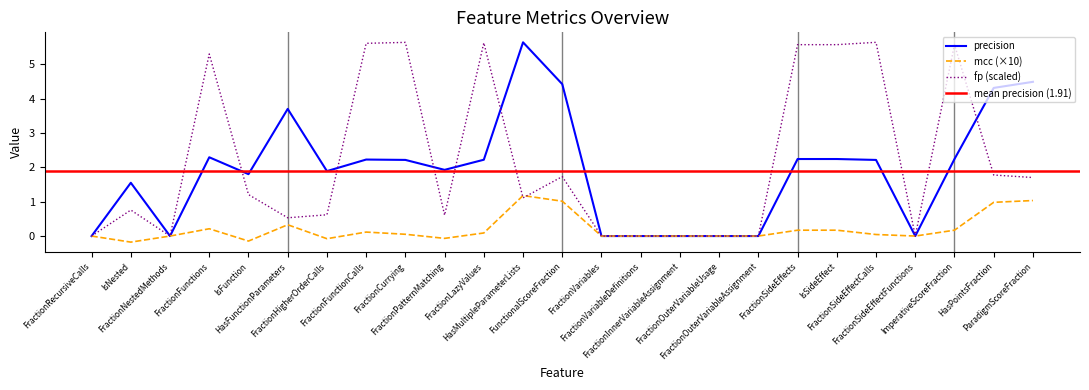

What is the average value of the precision series?

1.9